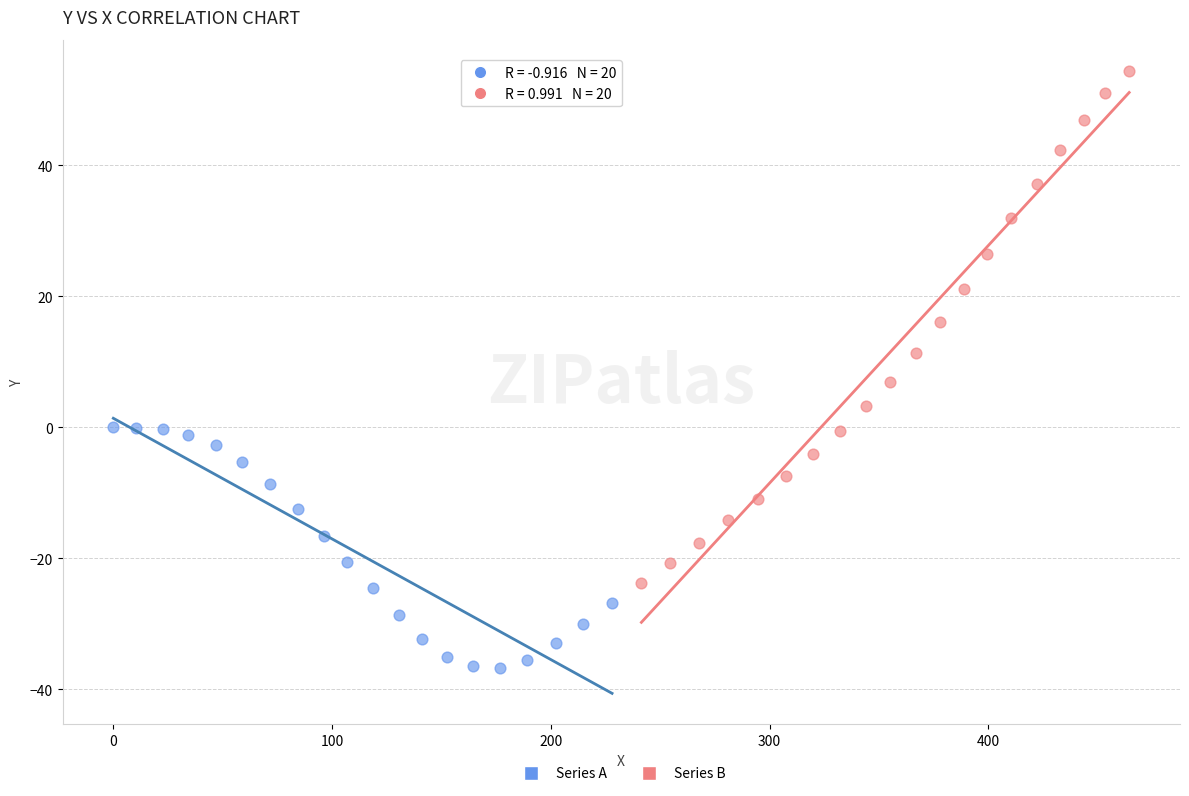

Which series contains the lowest Y value?

Series A